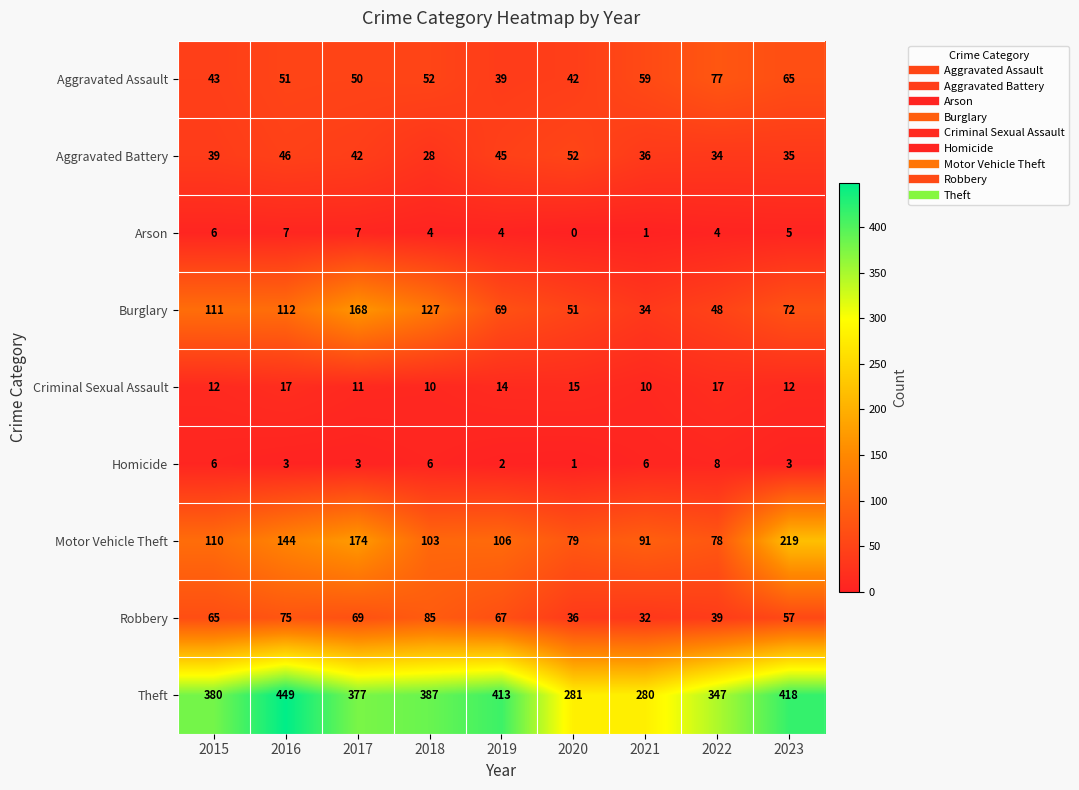

How many values in the Arson series are below 4?

2